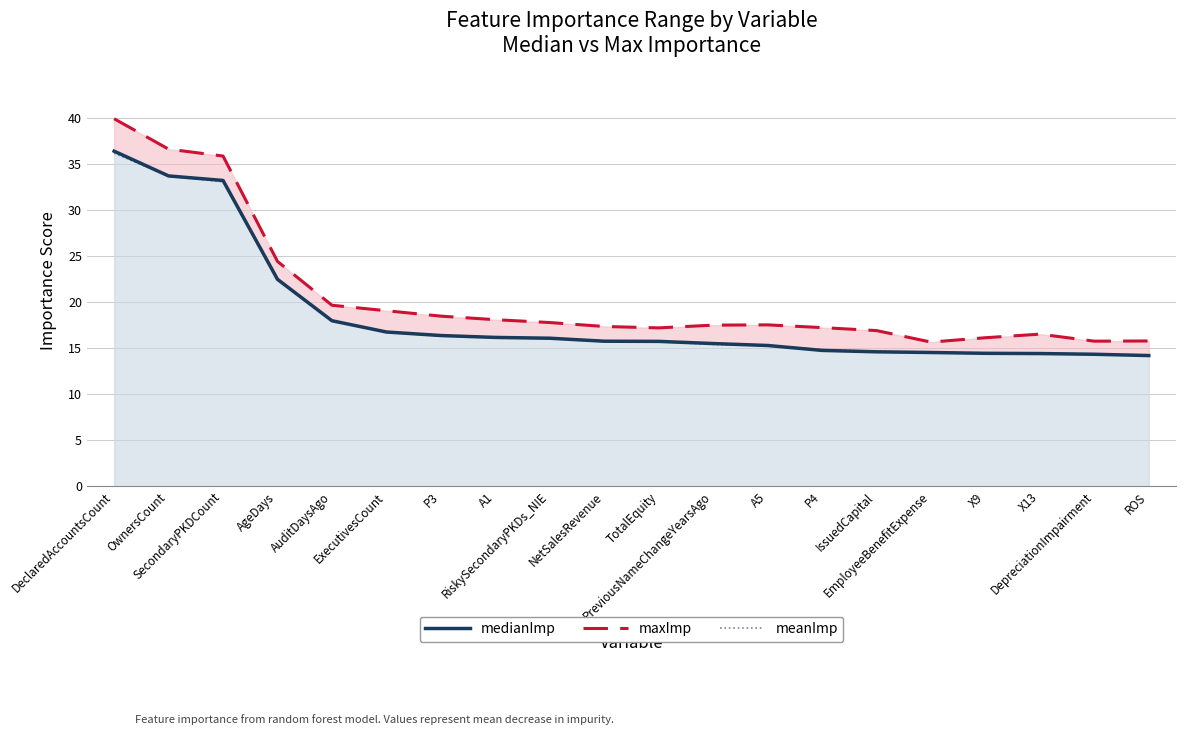

What is the difference between the maximum and minimum values in the maxImp series?

24.3